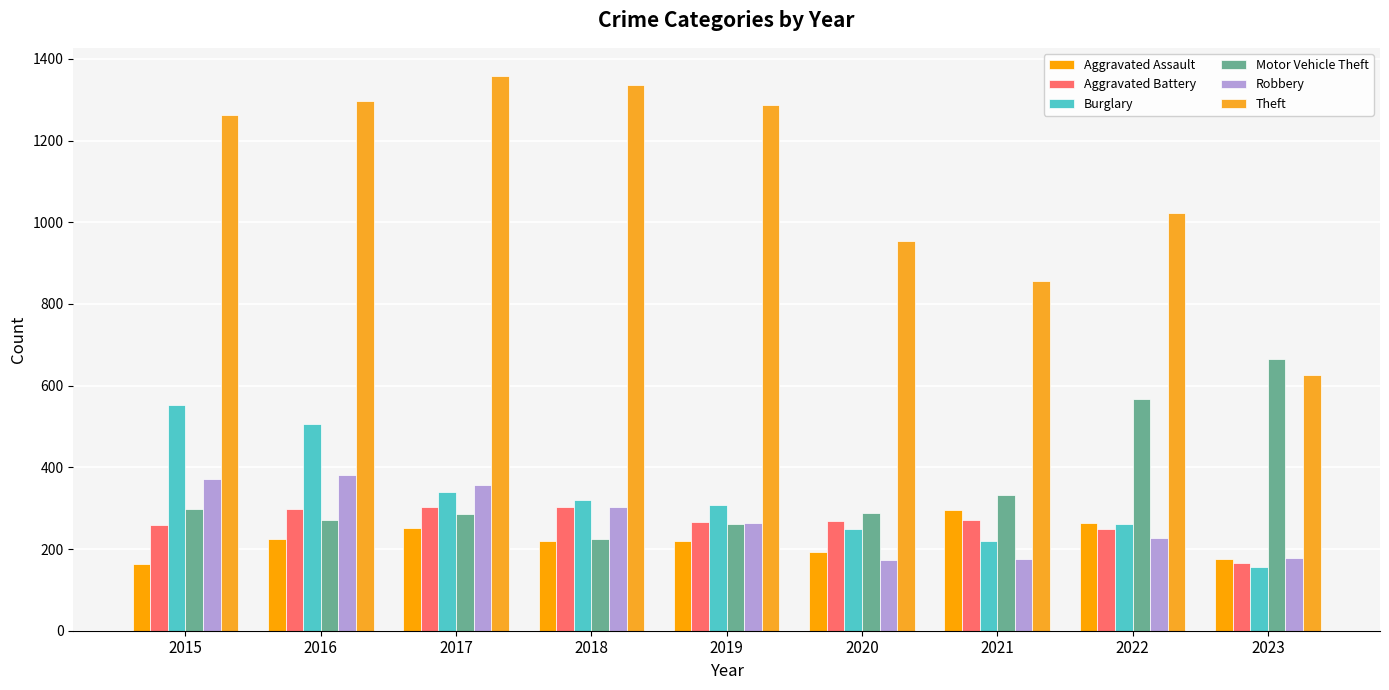

How many data points in Motor Vehicle Theft are less than 287?

4